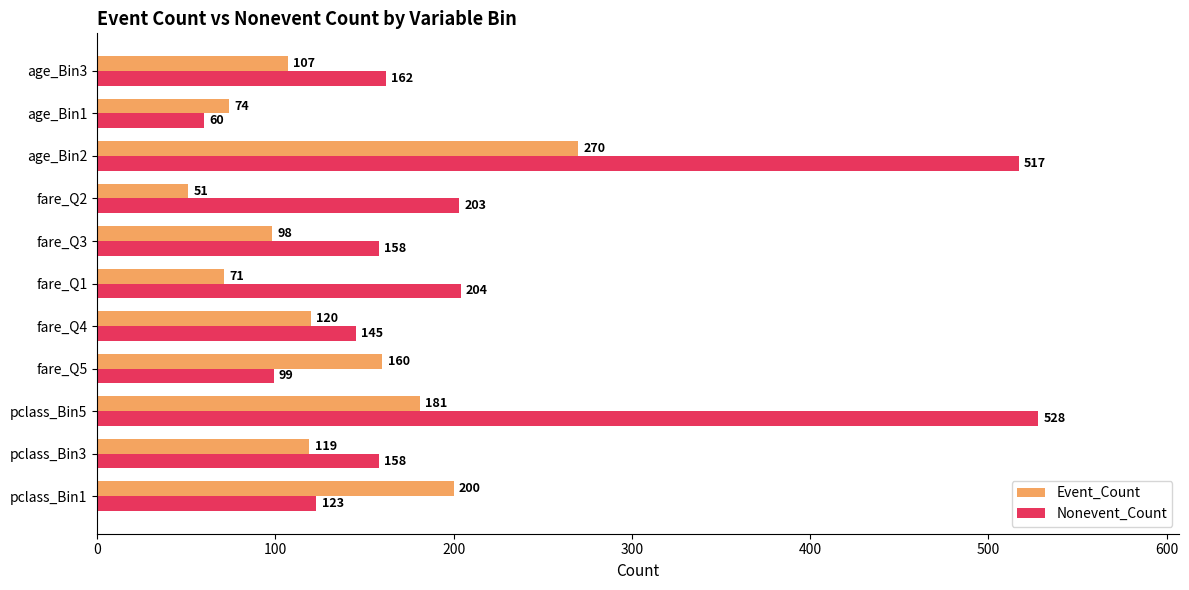

What is the total value across all series at pclass_Bin3?

277